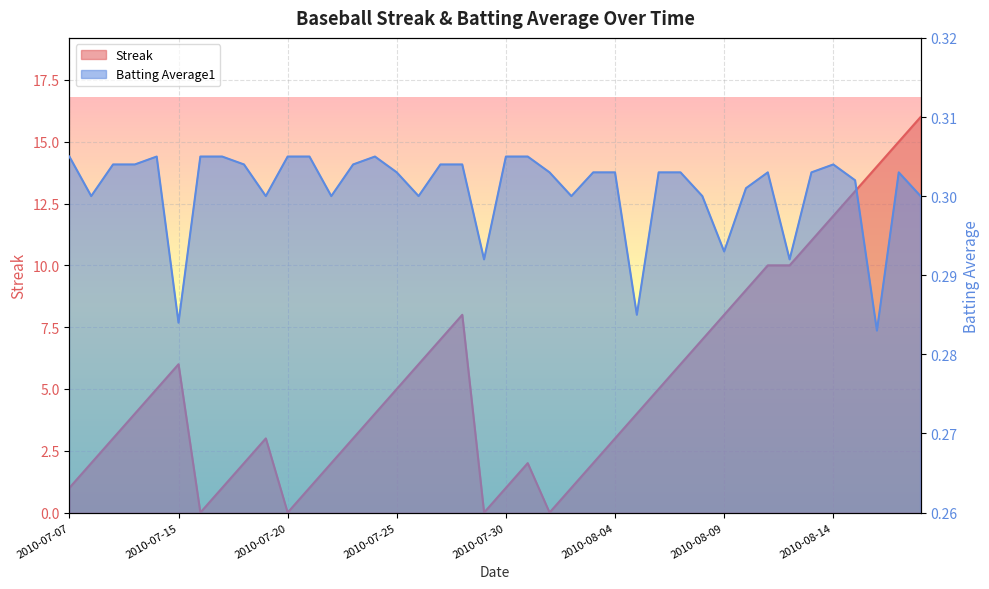

Reading left to right, extract all data points from this chart.

Streak: 1.0	2.0	3.0	4.0	5.0	6.0	0.0	1.0	2.0	3.0	0.0	1.0	2.0	3.0	4.0	5.0	6.0	7.0	8.0	0.0	1.0	2.0	0.0	1.0	2.0	3.0	4.0	5.0	6.0	7.0	8.0	9.0	10.0	10.0	11.0	12.0	13.0	14.0	15.0	16.0
Batting Average1: 0.3	0.3	0.3	0.3	0.3	0.3	0.3	0.3	0.3	0.3	0.3	0.3	0.3	0.3	0.3	0.3	0.3	0.3	0.3	0.3	0.3	0.3	0.3	0.3	0.3	0.3	0.3	0.3	0.3	0.3	0.3	0.3	0.3	0.3	0.3	0.3	0.3	0.3	0.3	0.3